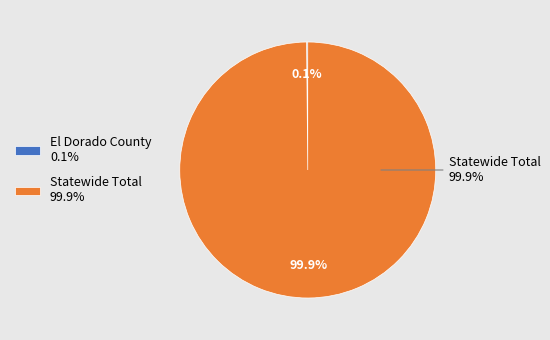

Which category has the smallest portion of the pie?

El Dorado County